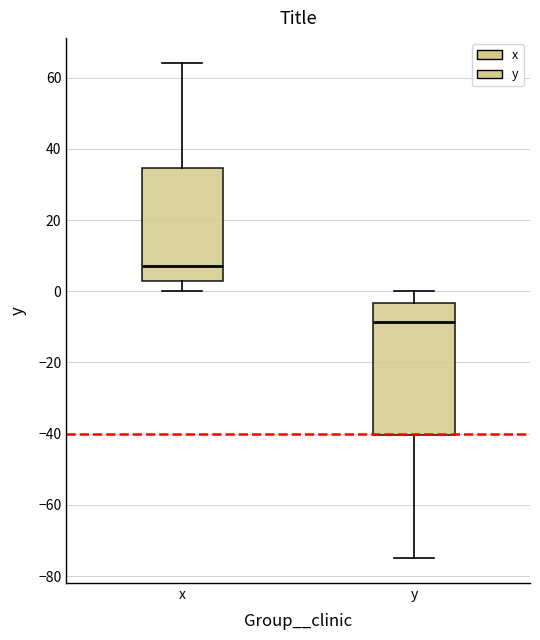

Comparing the boxes themselves (not the whiskers), which one is the tallest?

y